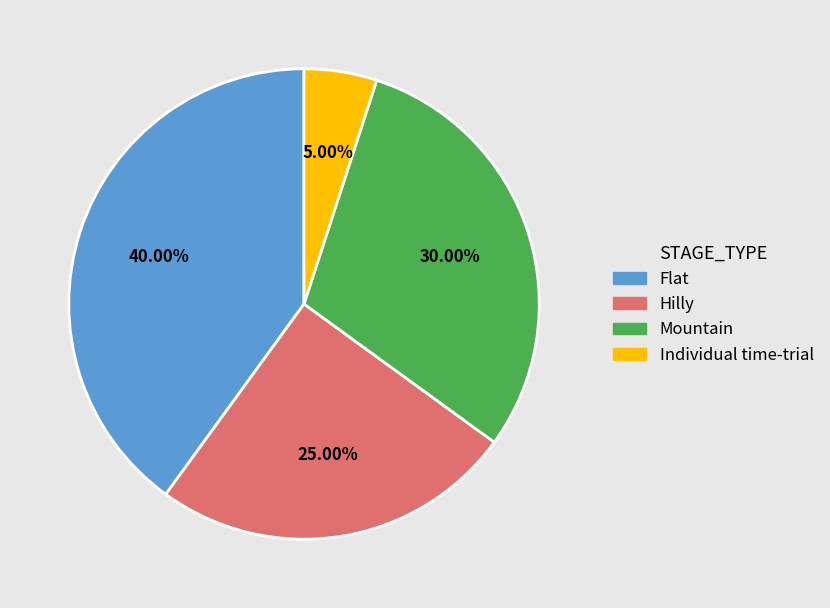

Approximately how many times larger is the value at Mountain compared to Hilly?

1.2